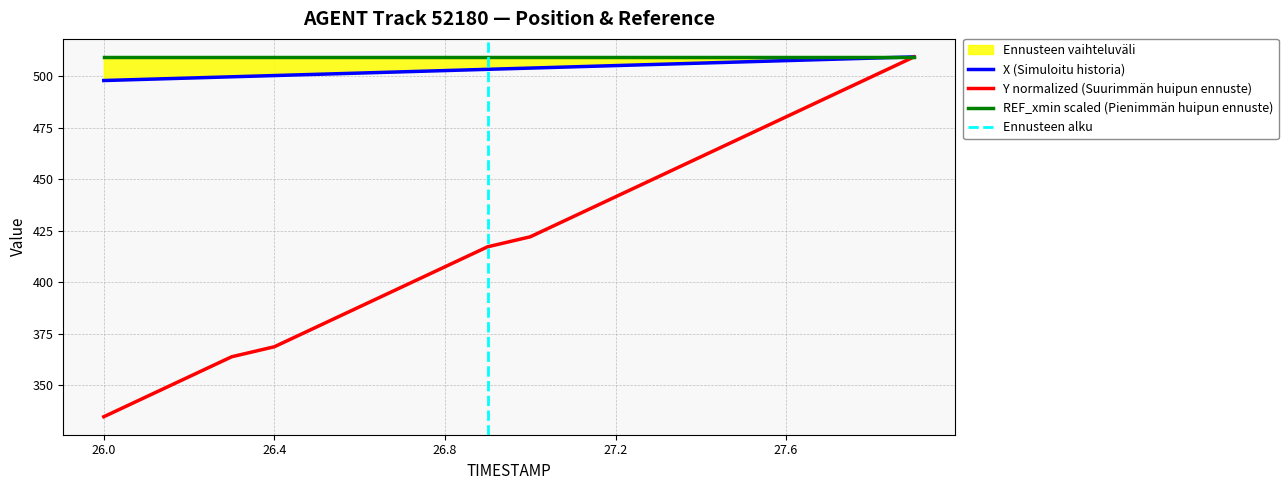

True or false: X and Y cross at least once.

False